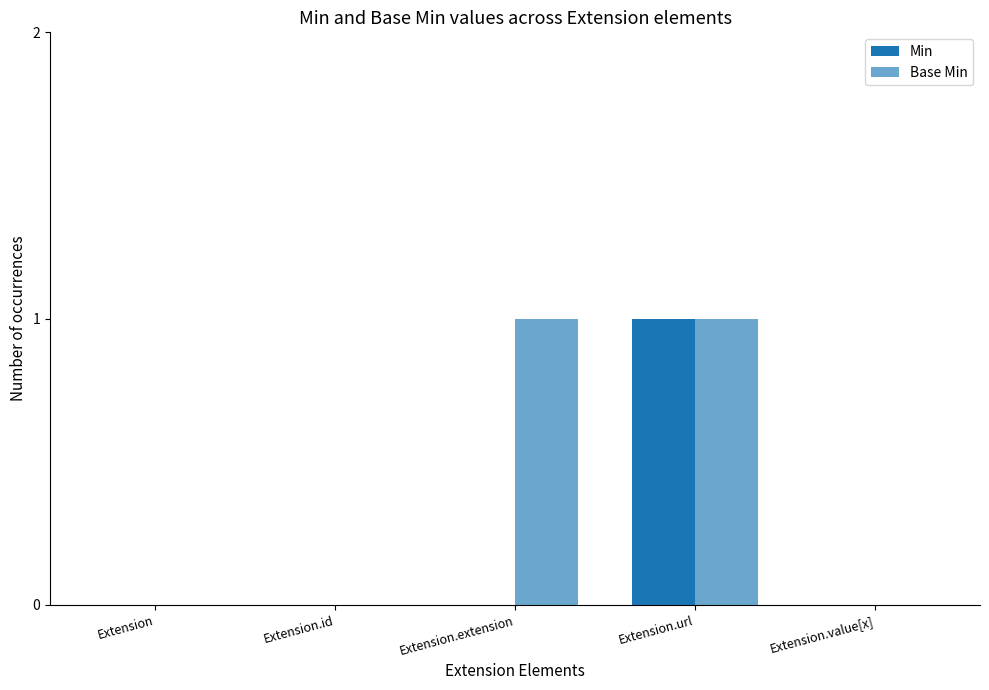

How many groups of bars are there?

5